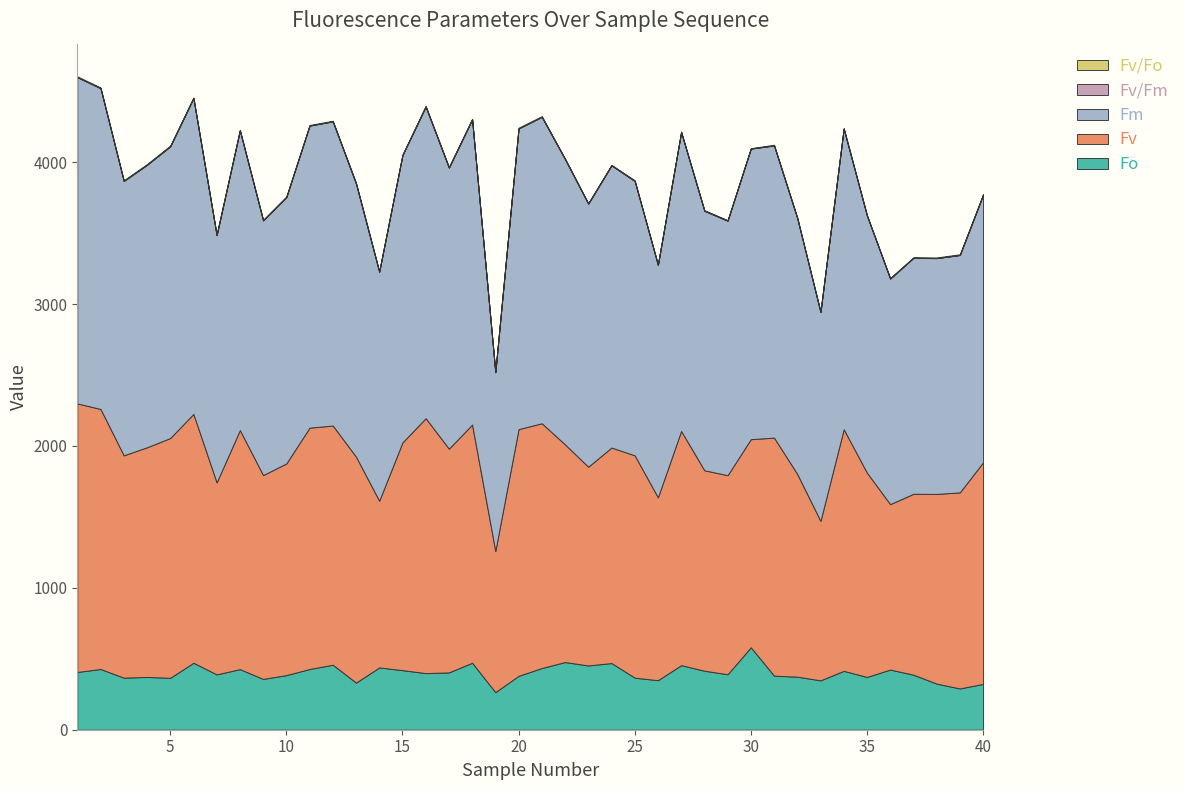

Reading left to right, what are all the values shown in this chart?

Fo: 1=407.0	2=428.0	3=367.0	4=372.0	5=366.0	6=472.0	7=390.0	8=427.0	9=358.0	10=385.0	11=428.0	12=458.0	13=332.0	14=439.0	15=420.0	16=399.0	17=404.0	18=472.0	19=265.0	20=380.0	21=435.0	22=477.0	23=453.0	24=470.0	25=367.0	26=349.0	27=455.0	28=416.0	29=391.0	30=581.0	31=381.0	32=374.0	33=348.0	34=415.0	35=372.0	36=424.0	37=388.0	38=325.0	39=291.0	40=323.0
Fv: 1=1893.0	2=1833.0	3=1567.0	4=1619.0	5=1690.0	6=1754.0	7=1353.0	8=1685.0	9=1437.0	10=1492.0	11=1701.0	12=1686.0	13=1593.0	14=1175.0	15=1605.0	16=1797.0	17=1577.0	18=1679.0	19=995.0	20=1739.0	21=1725.0	22=1534.0	23=1401.0	24=1519.0	25=1567.0	26=1289.0	27=1651.0	28=1413.0	29=1403.0	30=1467.0	31=1678.0	32=1429.0	33=1124.0	34=1703.0	35=1440.0	36=1166.0	37=1275.0	38=1337.0	39=1382.0	40=1562.0
Fm: 1=2300.0	2=2261.0	3=1934.0	4=1991.0	5=2056.0	6=2226.0	7=1743.0	8=2112.0	9=1795.0	10=1877.0	11=2129.0	12=2144.0	13=1925.0	14=1614.0	15=2025.0	16=2196.0	17=1981.0	18=2151.0	19=1260.0	20=2119.0	21=2160.0	22=2011.0	23=1854.0	24=1989.0	25=1934.0	26=1638.0	27=2106.0	28=1829.0	29=1794.0	30=2048.0	31=2059.0	32=1803.0	33=1472.0	34=2118.0	35=1812.0	36=1590.0	37=1663.0	38=1662.0	39=1673.0	40=1885.0
Fv/Fm: 1=0.8	2=0.8	3=0.8	4=0.8	5=0.8	6=0.8	7=0.8	8=0.8	9=0.8	10=0.8	11=0.8	12=0.8	13=0.8	14=0.7	15=0.8	16=0.8	17=0.8	18=0.8	19=0.8	20=0.8	21=0.8	22=0.8	23=0.8	24=0.8	25=0.8	26=0.8	27=0.8	28=0.8	29=0.8	30=0.7	31=0.8	32=0.8	33=0.8	34=0.8	35=0.8	36=0.7	37=0.8	38=0.8	39=0.8	40=0.8
Fv/Fo: 1=4.7	2=4.3	3=4.3	4=4.4	5=4.6	6=3.7	7=3.5	8=3.9	9=4.0	10=3.9	11=4.0	12=3.7	13=4.8	14=2.7	15=3.8	16=4.5	17=3.9	18=3.6	19=3.8	20=4.6	21=4.0	22=3.2	23=3.1	24=3.2	25=4.3	26=3.7	27=3.6	28=3.4	29=3.6	30=2.5	31=4.4	32=3.8	33=3.2	34=4.1	35=3.9	36=2.8	37=3.3	38=4.1	39=4.7	40=4.8